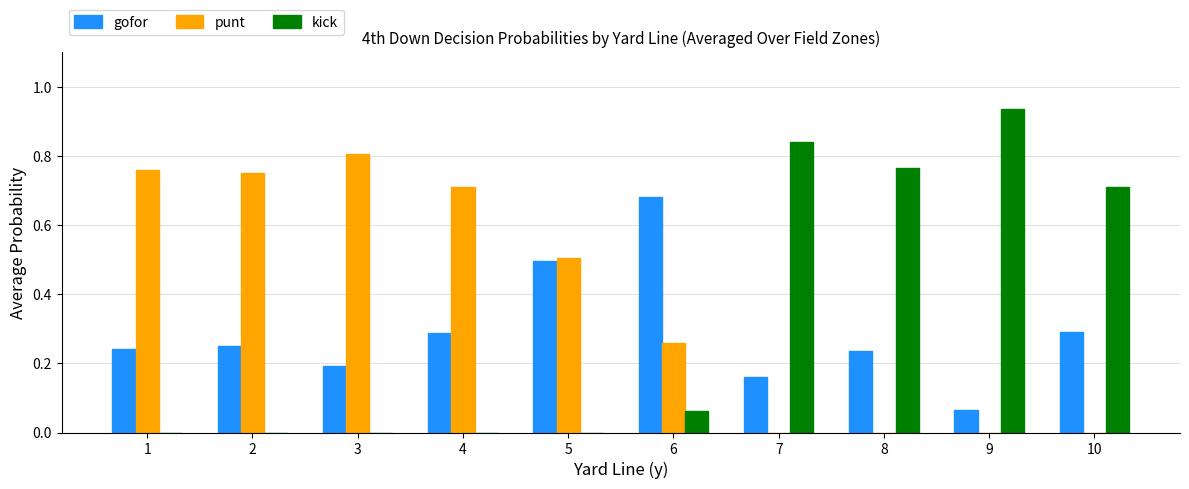

What is the total value across all series at 5?

1.0